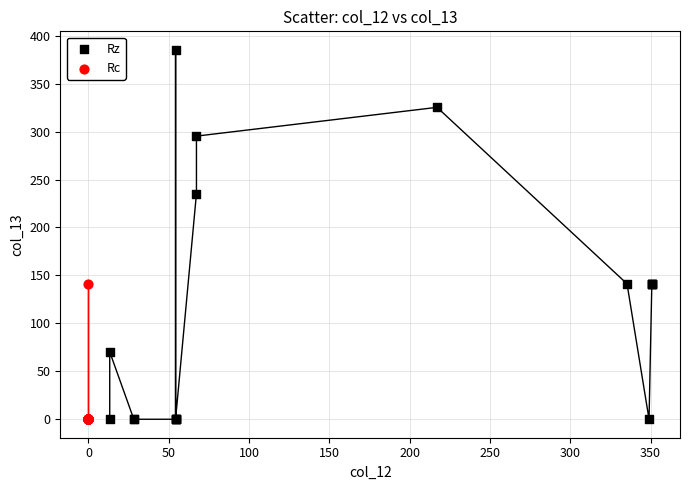

What are all the series names shown in the legend?

Rz, Rc